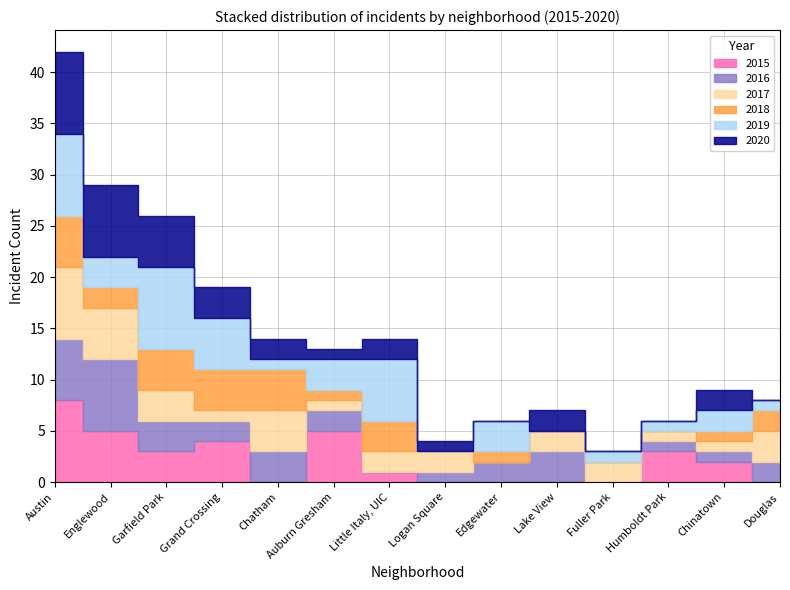

What is the average value of the 2017 series?

2